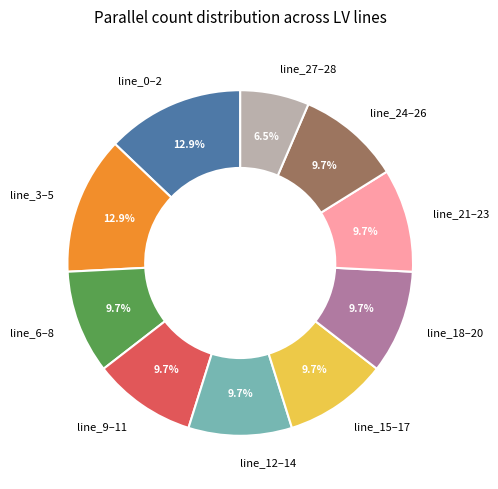

How much of the chart is everything except line_9–11?

90.3%